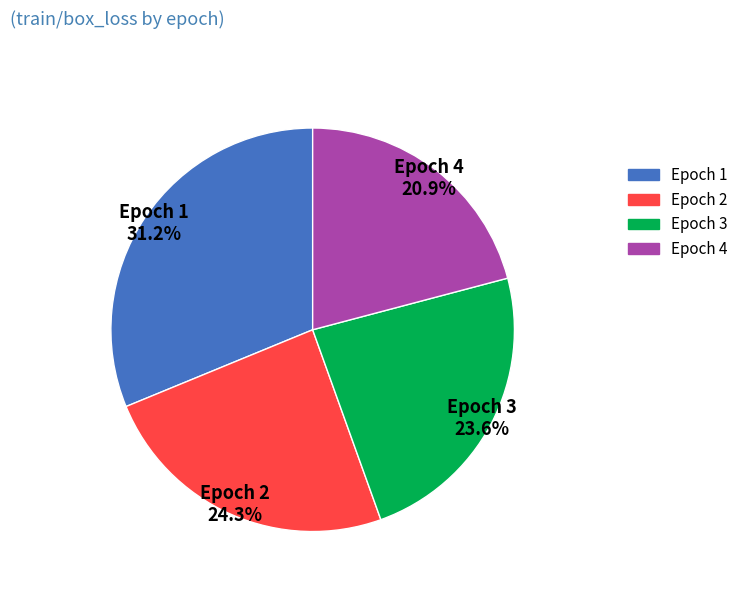

To the nearest percent, what percentage of the pie is Epoch 2?

24%